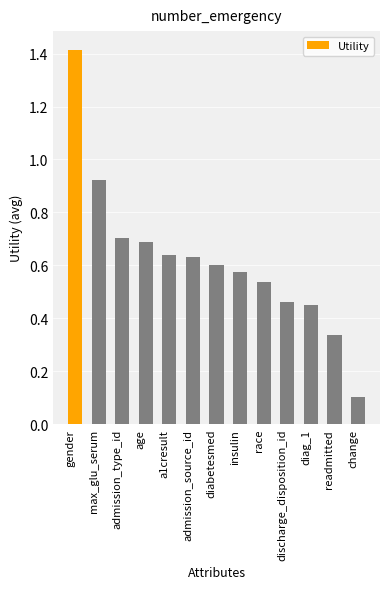

What is the label of the 9th bar from the left?

race